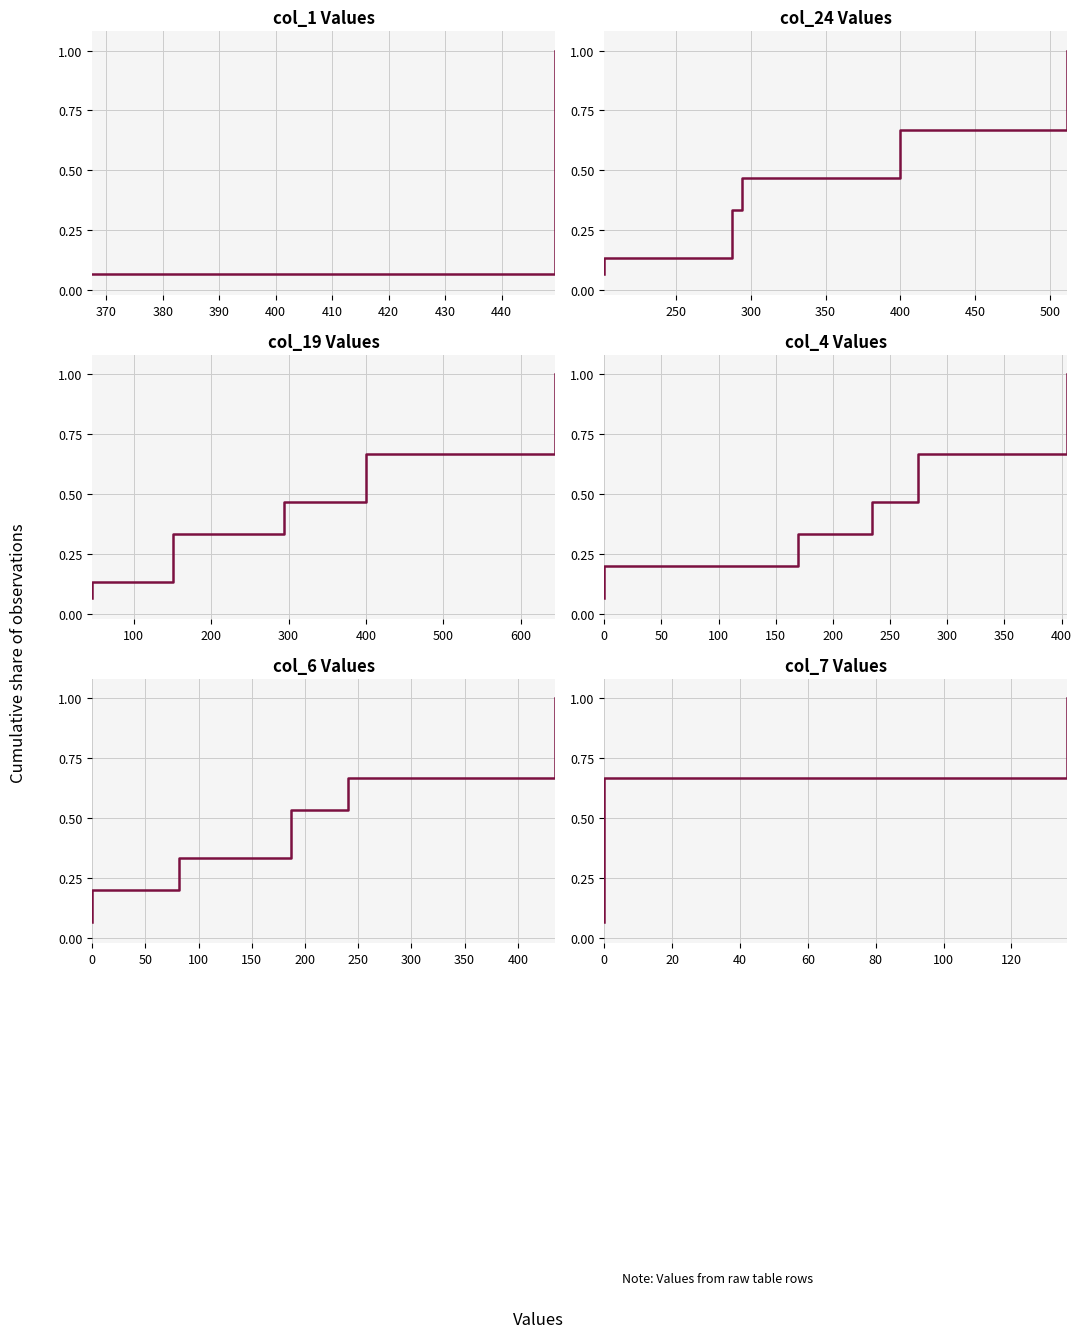

At which category does the chart reach its minimum across all series?

360